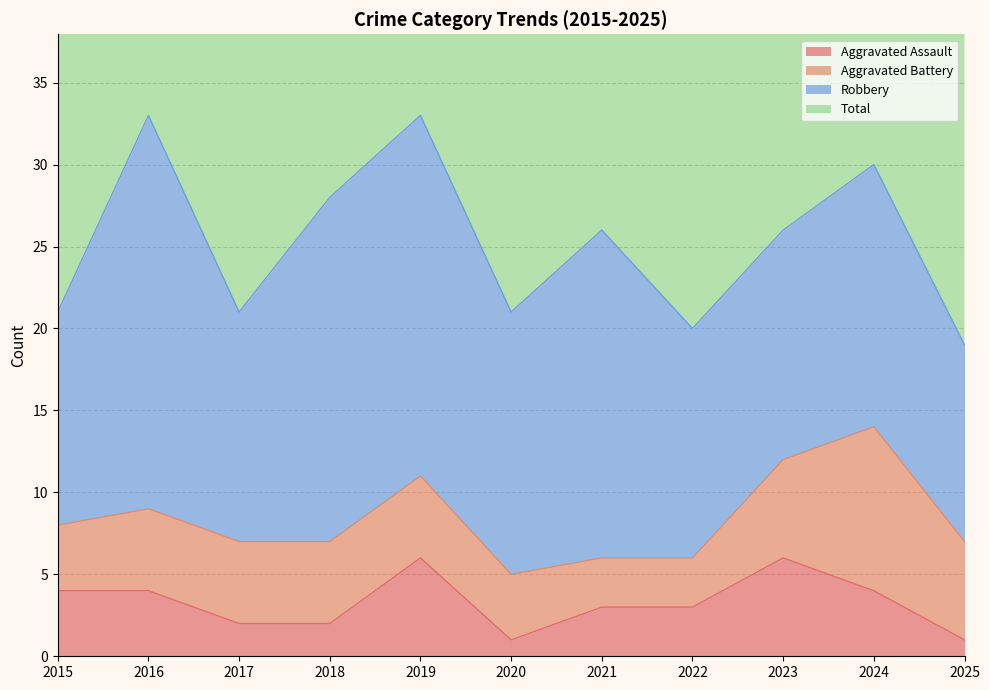

What is the minimum value shown in the chart?

1